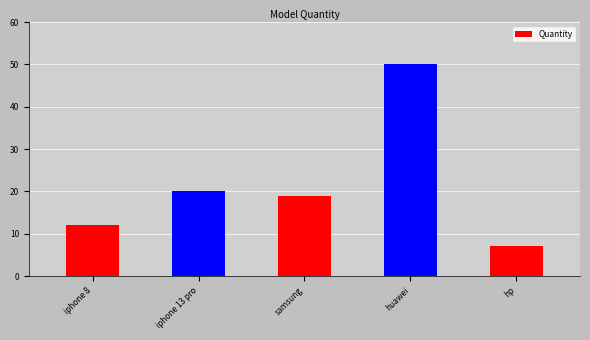

Reading left to right, extract all data points from this chart.

iphone 8=12	iphone 13 pro=20	samsung=19	huawei=50	hp=7